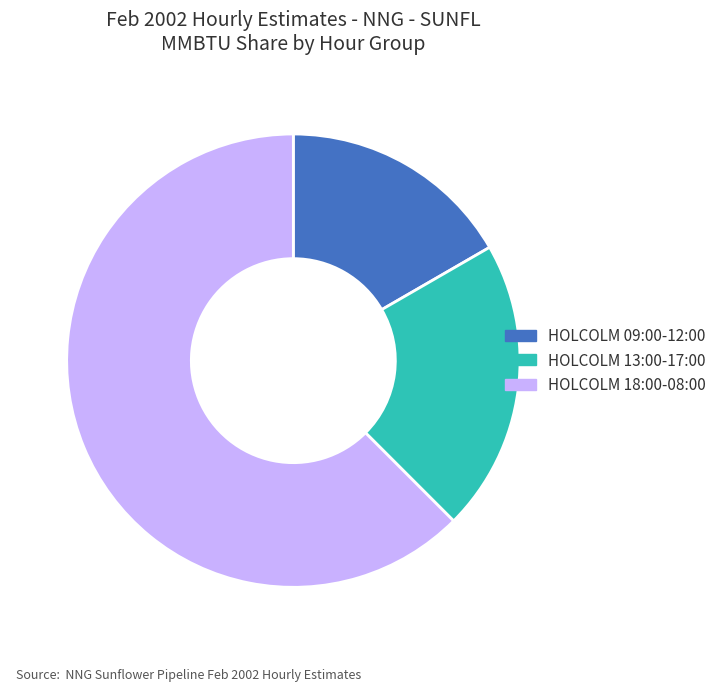

Combined, do HOLCOLM 18:00-08:00 and HOLCOLM 09:00-12:00 account for over 50%?

Yes